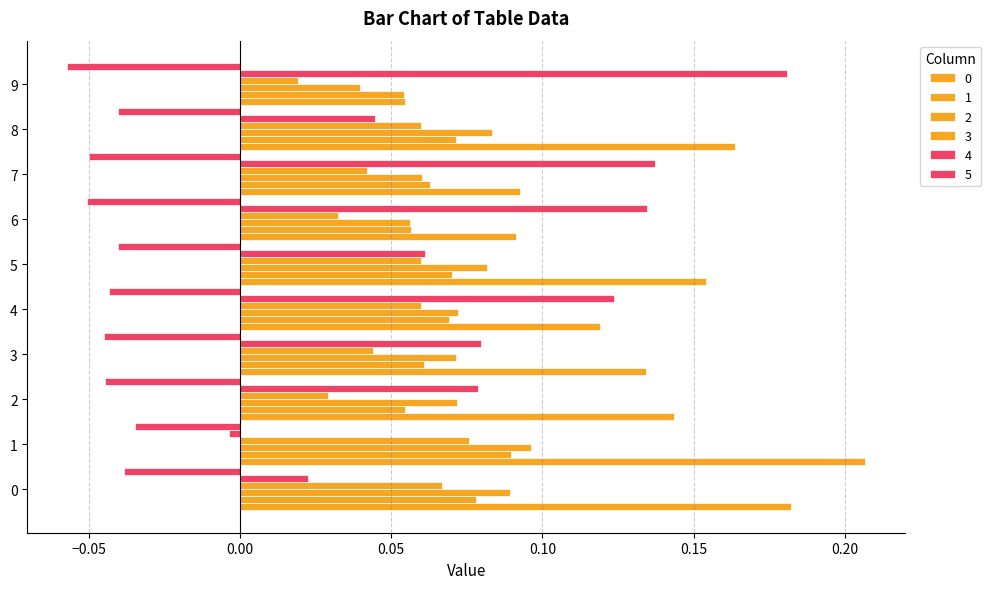

Count the number of data series in this chart.

6